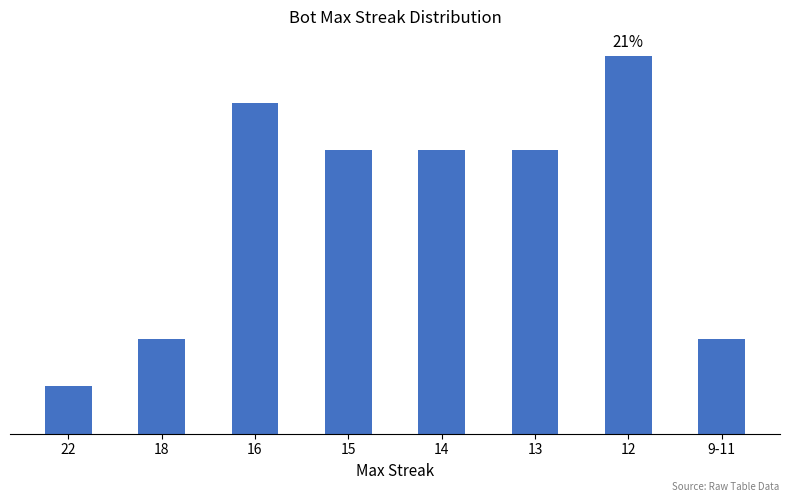

Rank the categories by value from lowest to highest.

22, 18, 9-11, 15, 14, 13, 16, 12